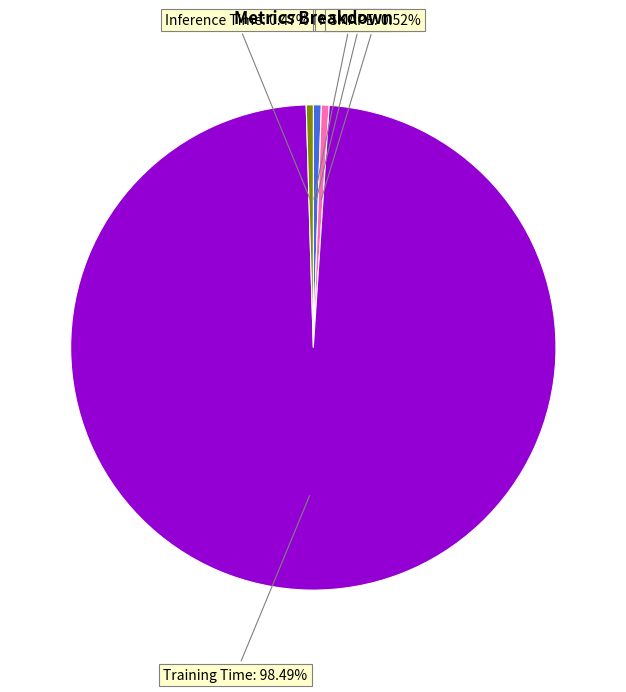

Does any single category account for the majority?

Yes